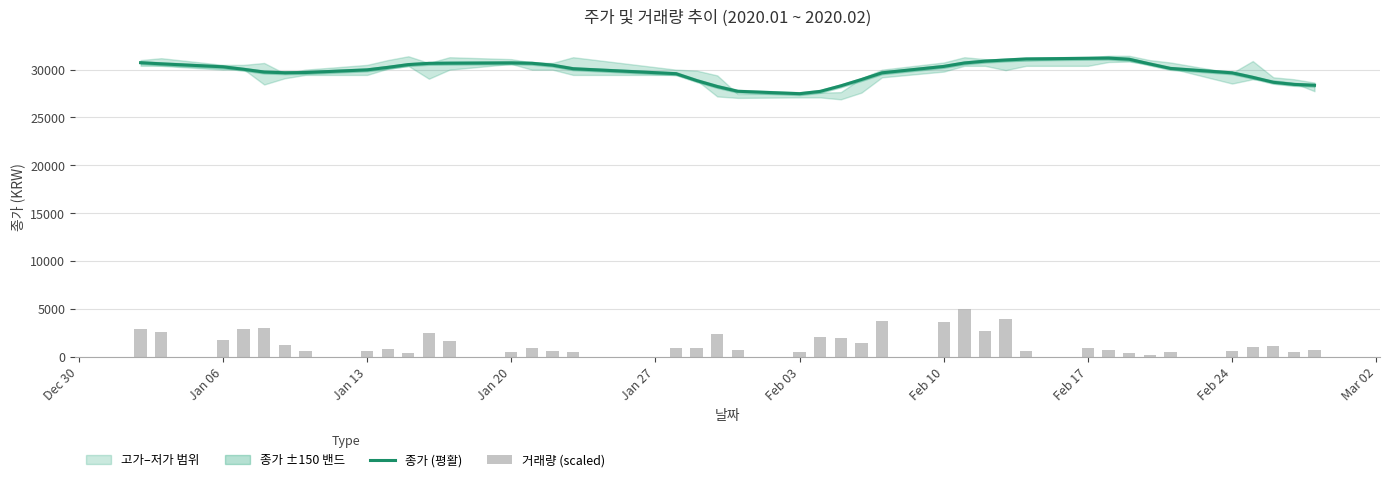

What is the highest value of the 종가 (평활) series?

31210